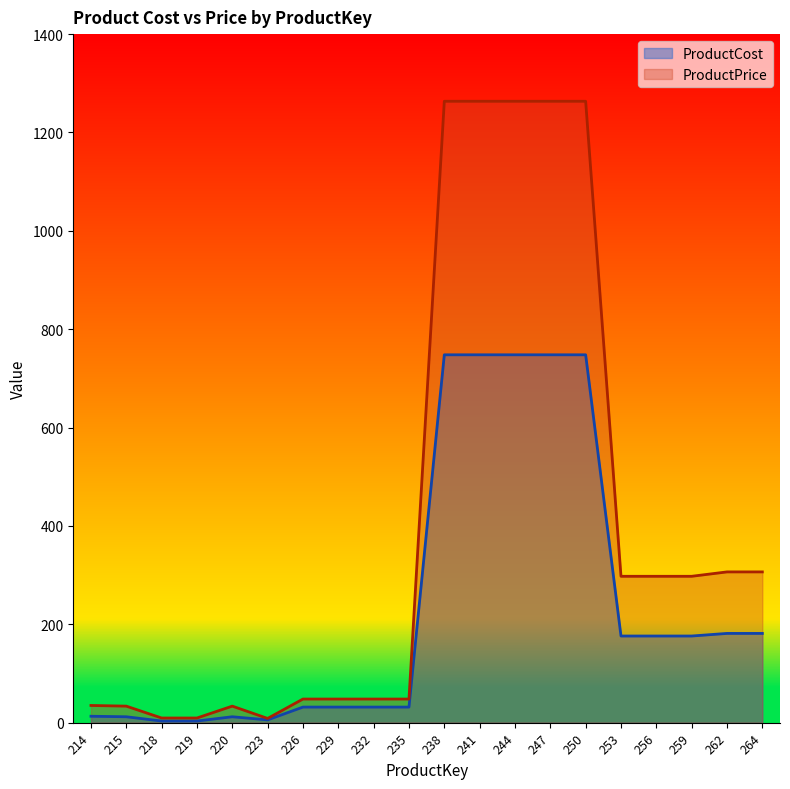

List the series in order of their overall mean, highest first.

ProductPrice, ProductCost